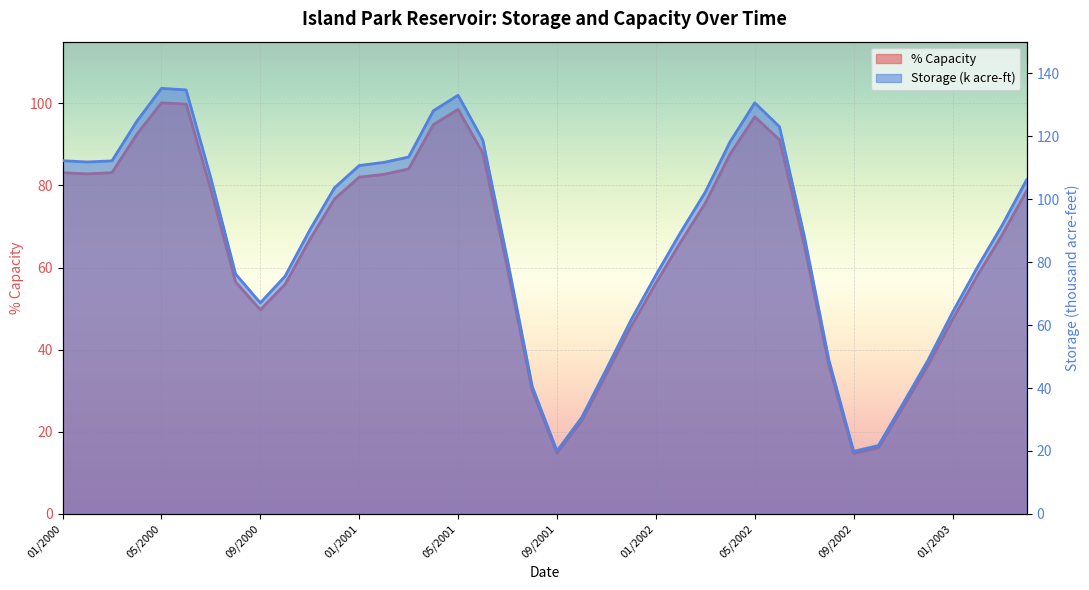

Reading left to right, what are all the values shown in this chart?

pct_capacity: 83.1	82.8	83.1	92.4	100.1	99.8	79.0	56.5	49.7	55.9	66.8	76.7	82.0	82.7	84.0	94.8	98.5	87.9	59.7	30.0	14.8	22.7	34.1	45.7	56.2	66.2	75.7	87.6	96.7	91.1	65.5	36.2	14.7	16.1	26.0	36.1	47.4	58.0	67.9	78.7
storage_k: 112.2	111.8	112.2	124.7	135.2	134.7	106.6	76.2	67.0	75.5	90.1	103.6	110.7	111.7	113.4	128.0	133.0	118.7	80.6	40.5	20.0	30.6	46.0	61.7	75.9	89.4	102.2	118.2	130.6	123.0	88.4	48.8	19.9	21.7	35.1	48.7	64.0	78.3	91.6	106.2